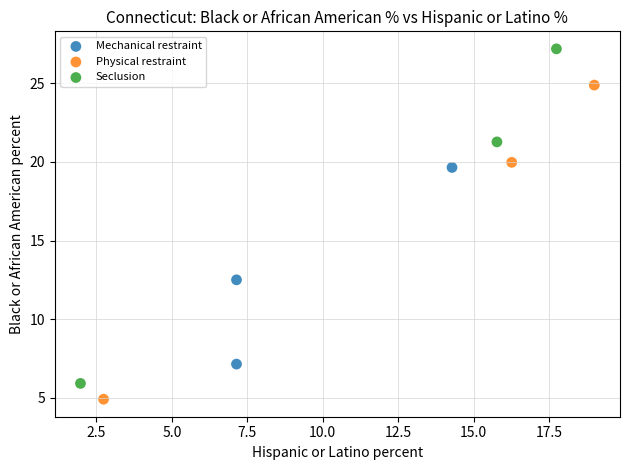

Which series contains the highest Y value?

Seclusion